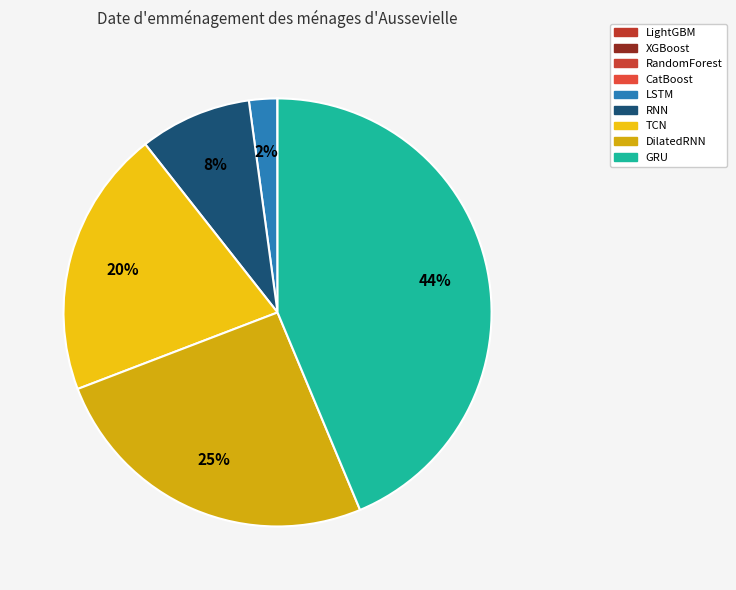

Which slice is the smallest?

XGBoost